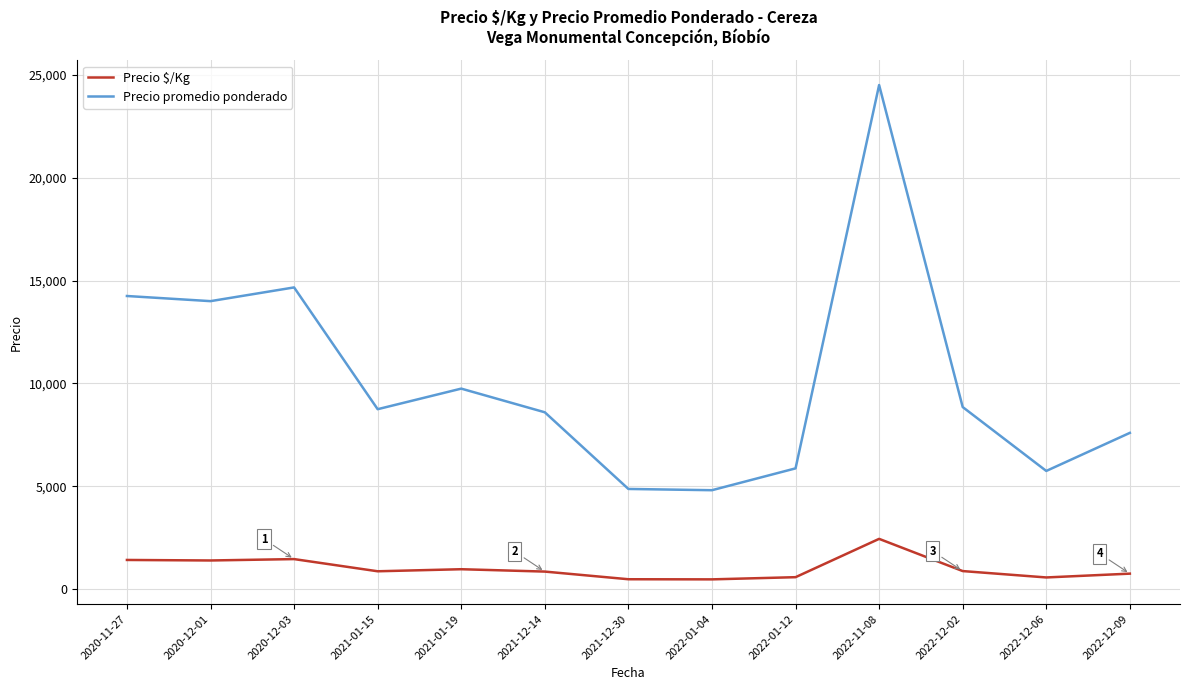

What is the difference between the maximum and minimum values in the Precio $/Kg series?

1968